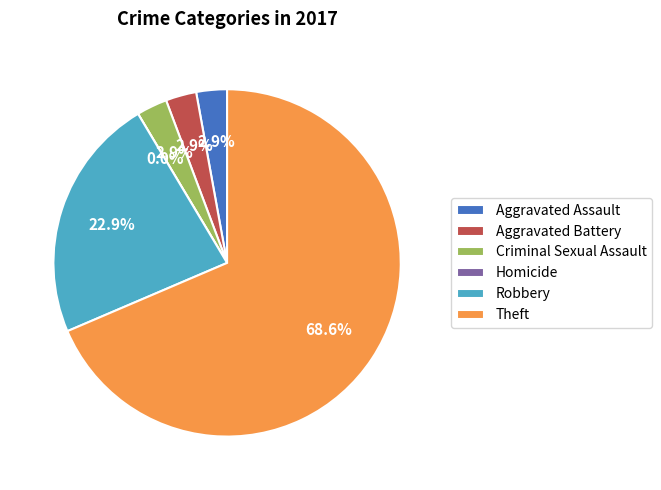

What percentage is the Theft slice, to the nearest percent?

69%